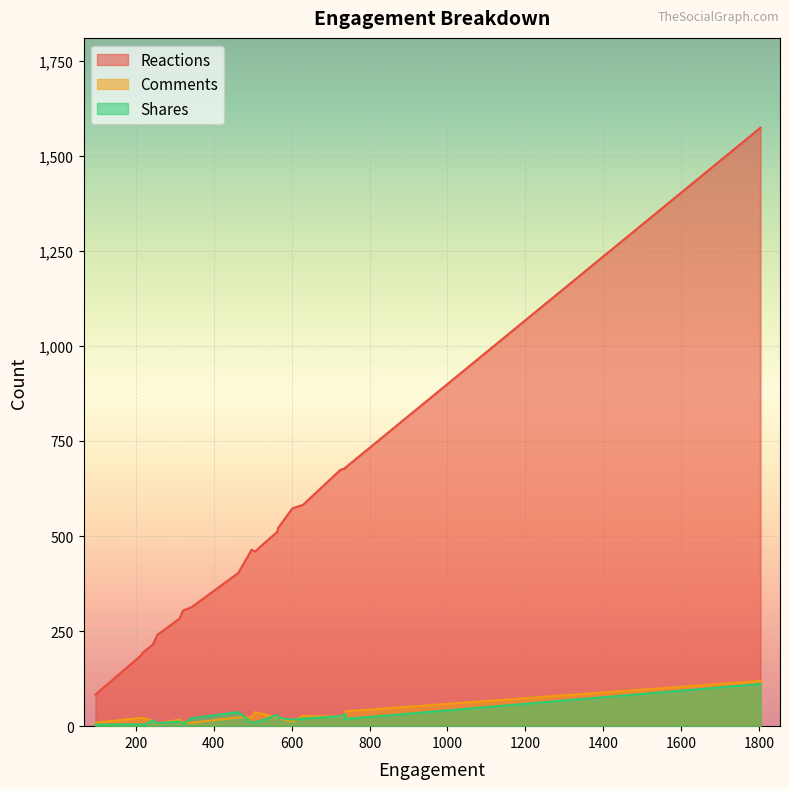

Which category has the lowest value in the Reactions series?

96